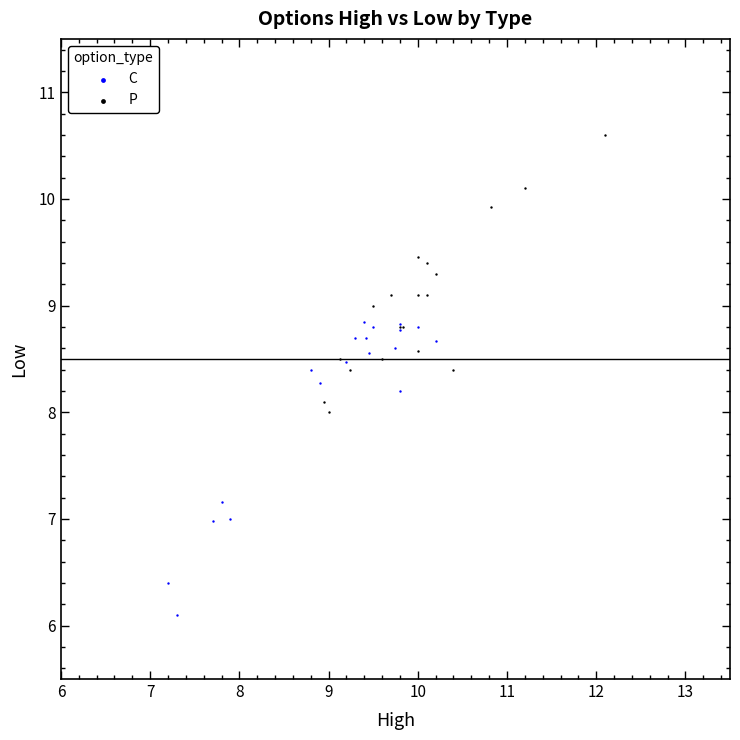

Which series reaches the maximum Y coordinate?

P